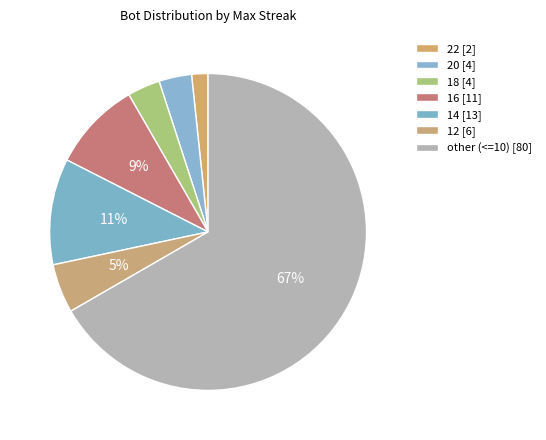

Count the number of slices in the pie.

7